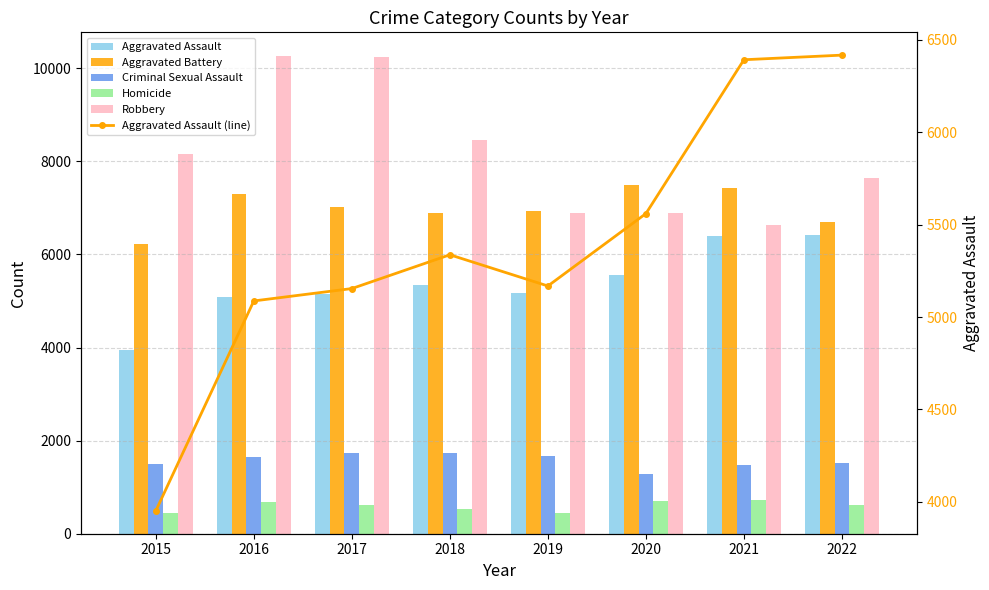

Reading right to left, what are all the values shown in this chart?

Aggravated Assault: 6418	6393	5560	5168	5337	5154	5087	3950
Aggravated Battery: 6698	7429	7497	6943	6890	7026	7290	6222
Criminal Sexual Assault: 1530	1471	1279	1665	1734	1739	1644	1497
Homicide: 625	724	705	448	521	613	688	442
Robbery: 7638	6644	6881	6884	8452	10238	10260	8162
Aggravated Assault (line): 6418	6393	5560	5168	5337	5154	5087	3950